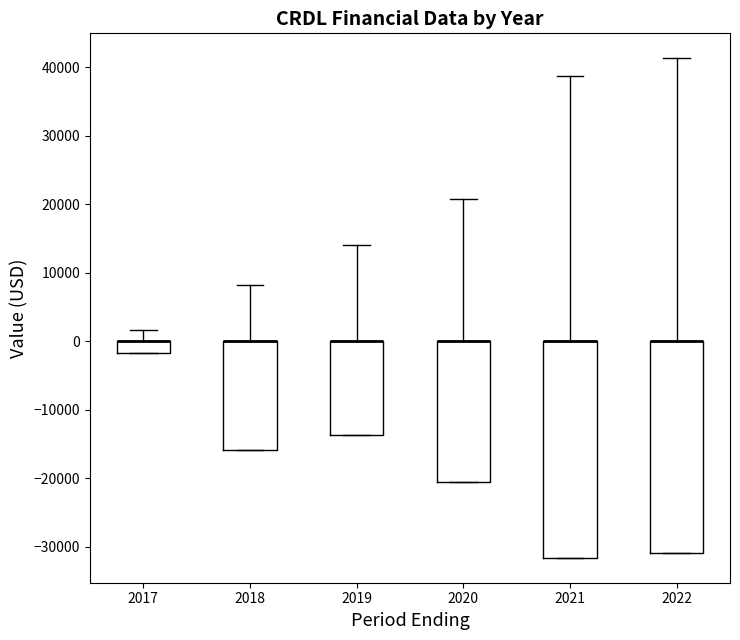

Where is the upper edge of the box at x = 2017 on the y-axis? The values are not printed on the chart, so give them approximately, as read against the axis.

0